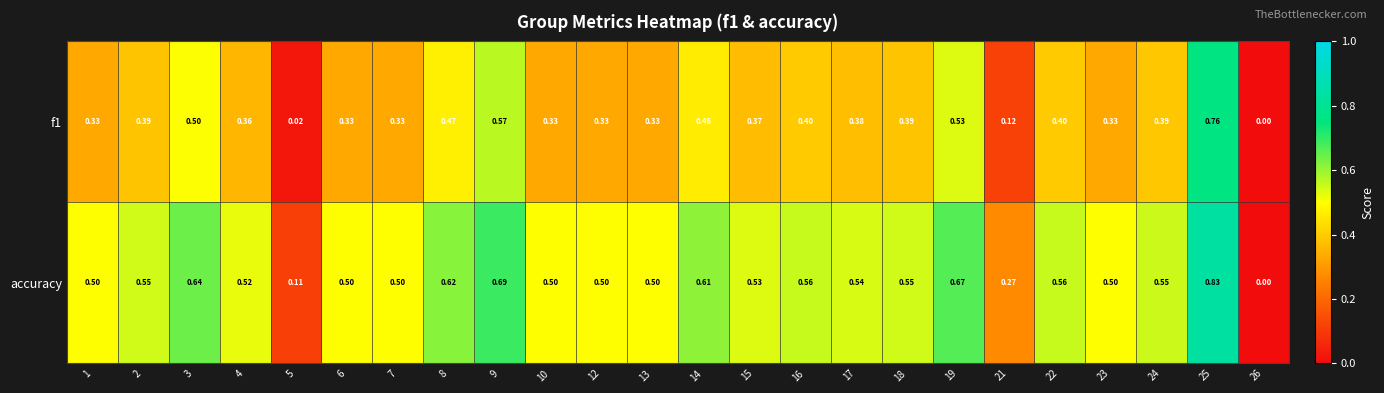

Which series has the widest spread of values?

accuracy